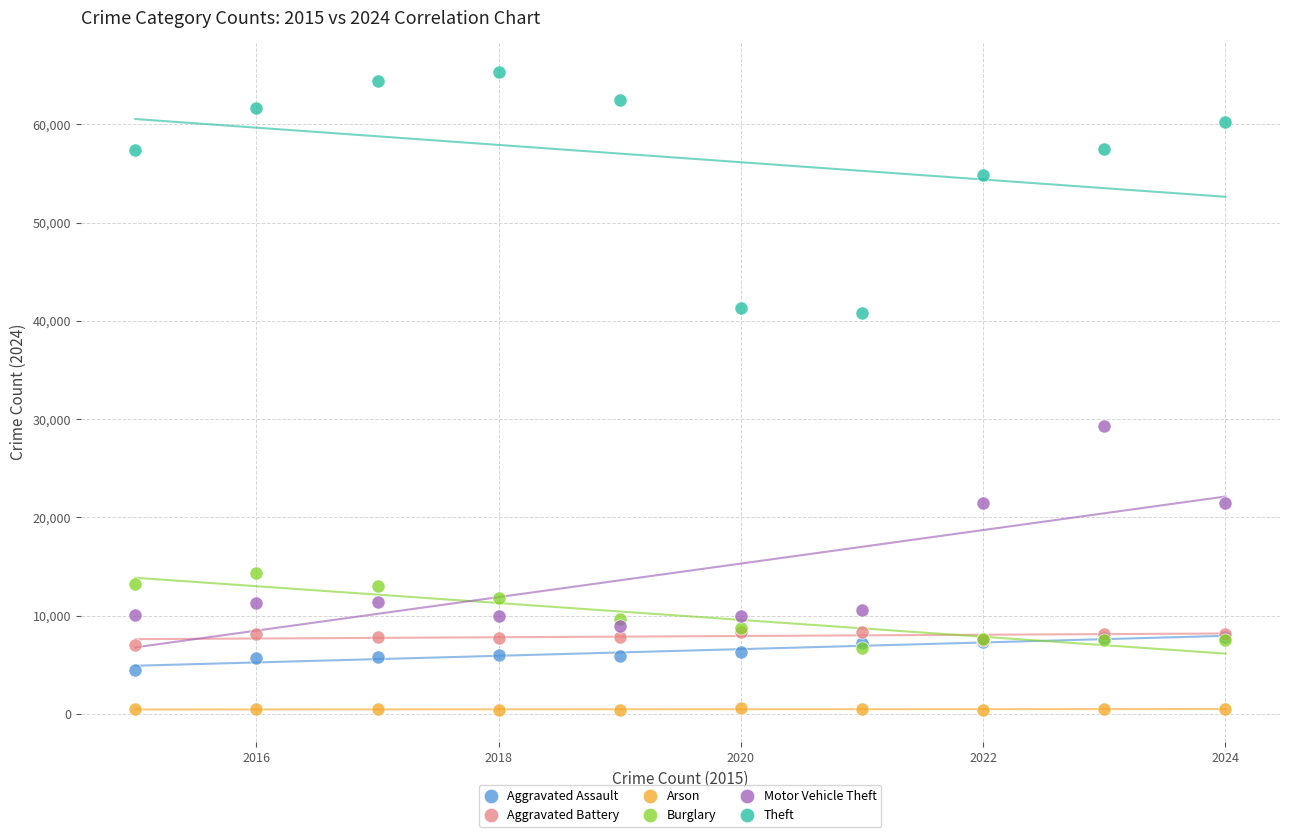

Across all series, what Y value is closest to 32831?

29251